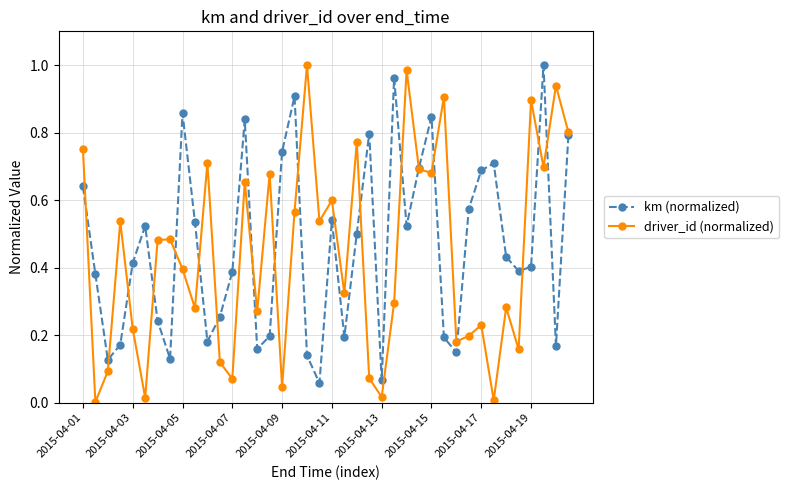

In km (normalized), how many points are lower than both neighbors (excluding endpoints)?

11